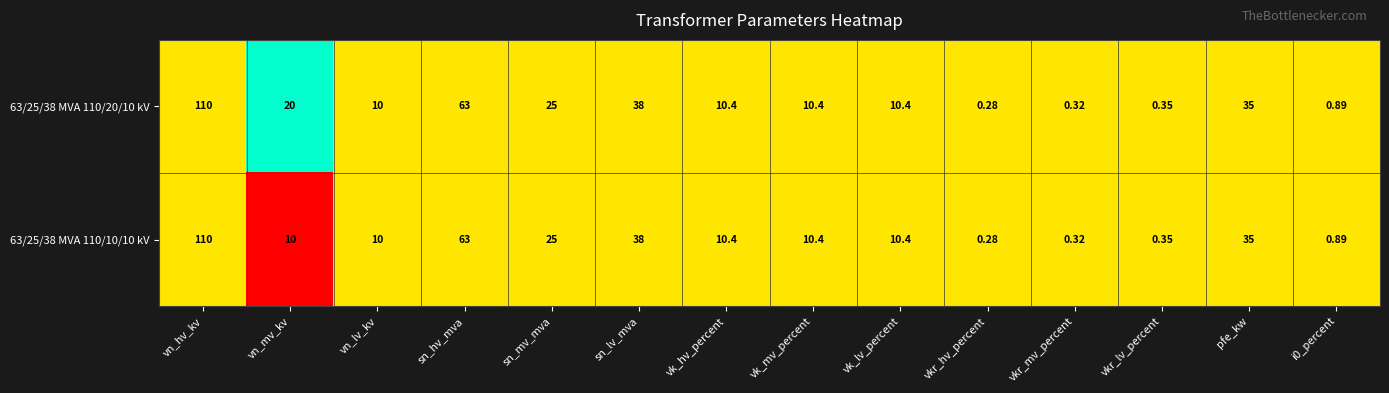

How many categories are shown in the chart?

14